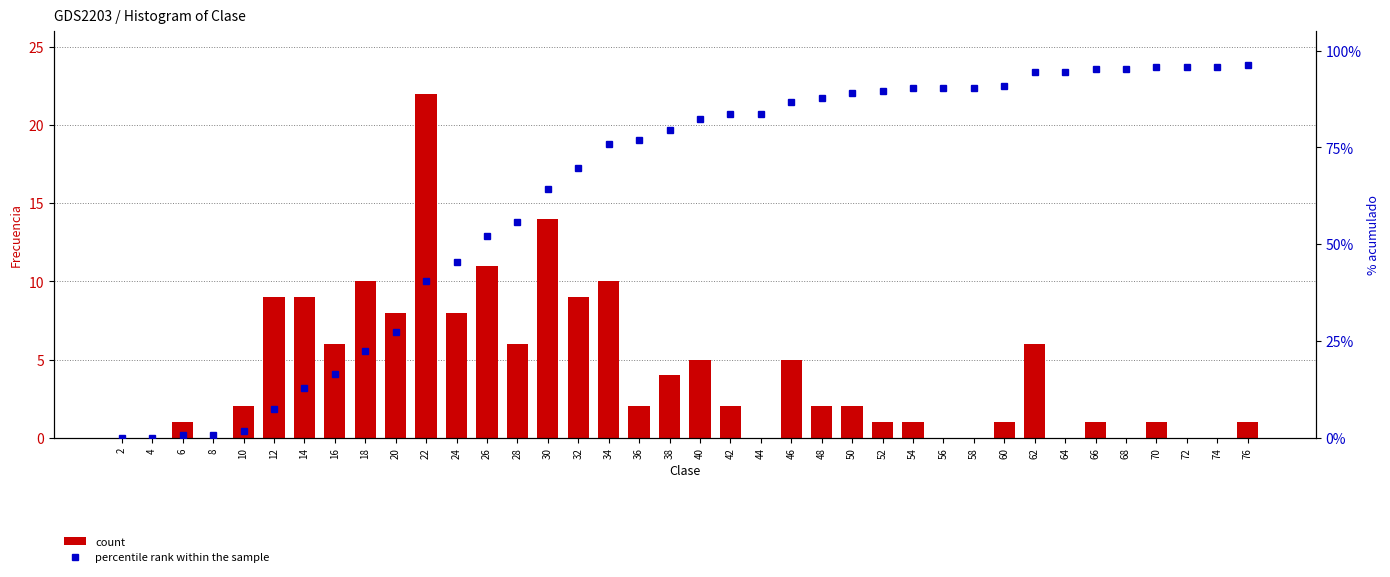

How many groups of bars are there?

38